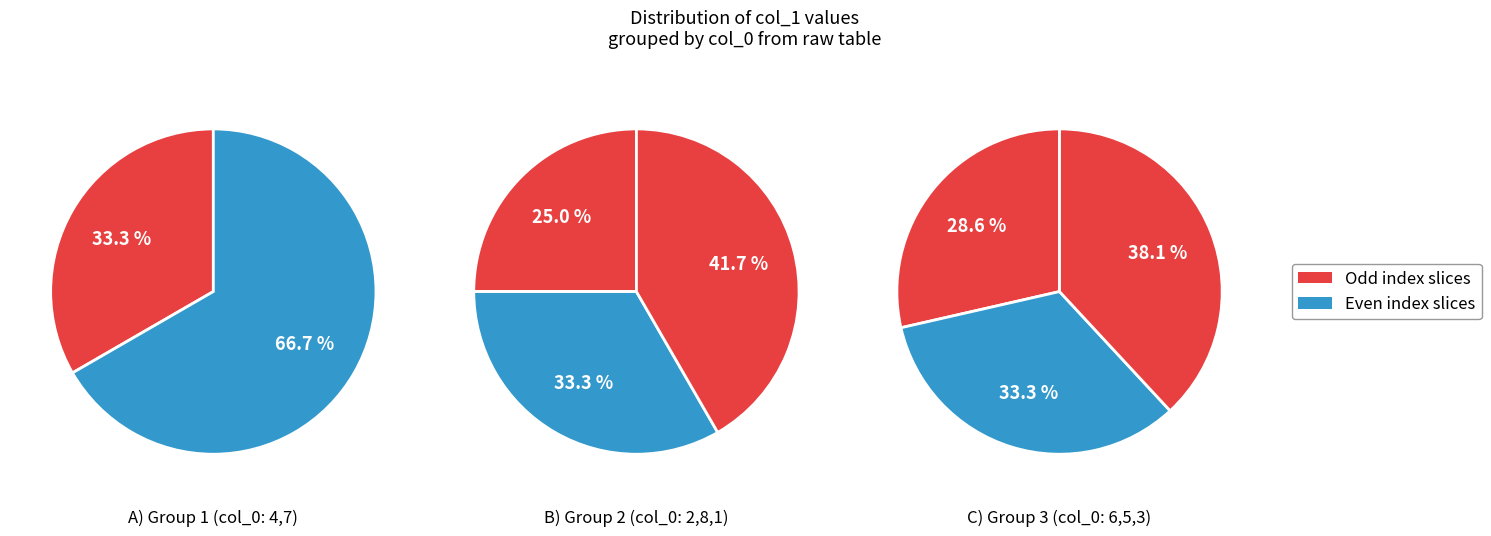

Is 3 the majority of the pie?

No